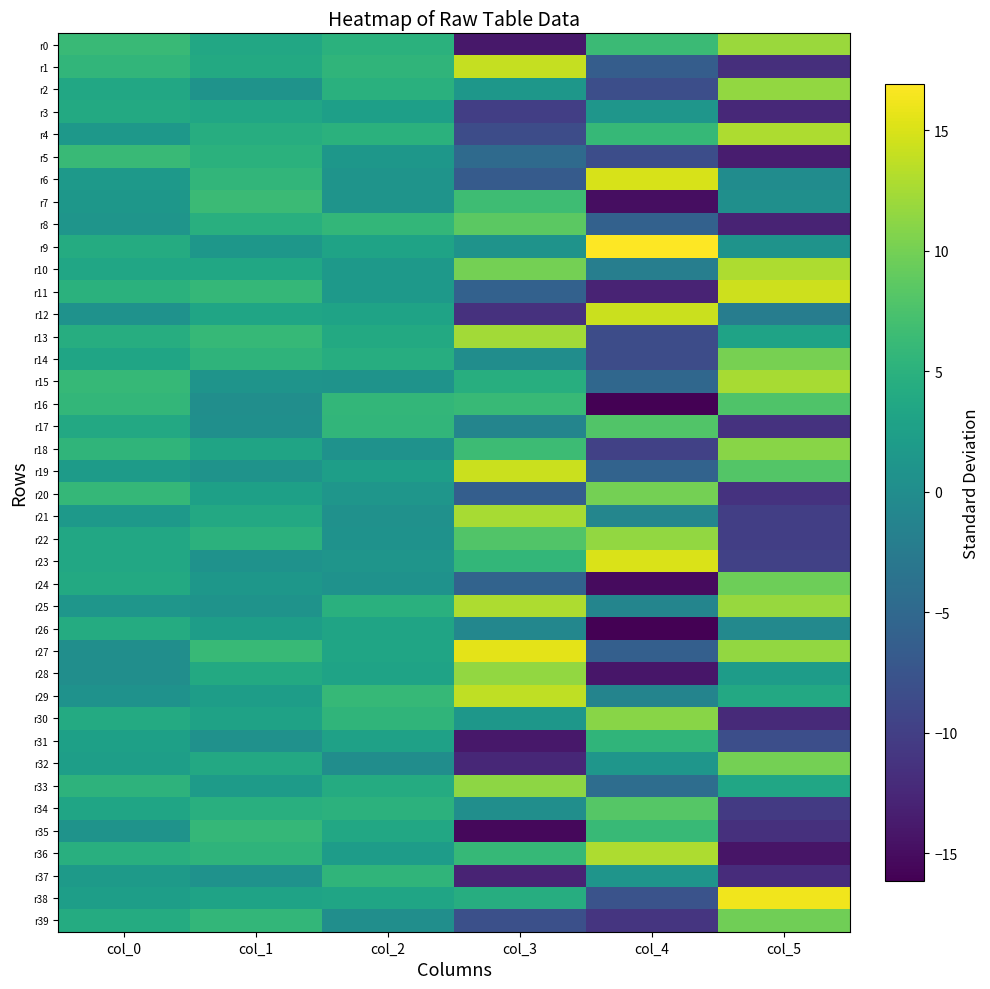

Which series has the largest total across all categories?

r27